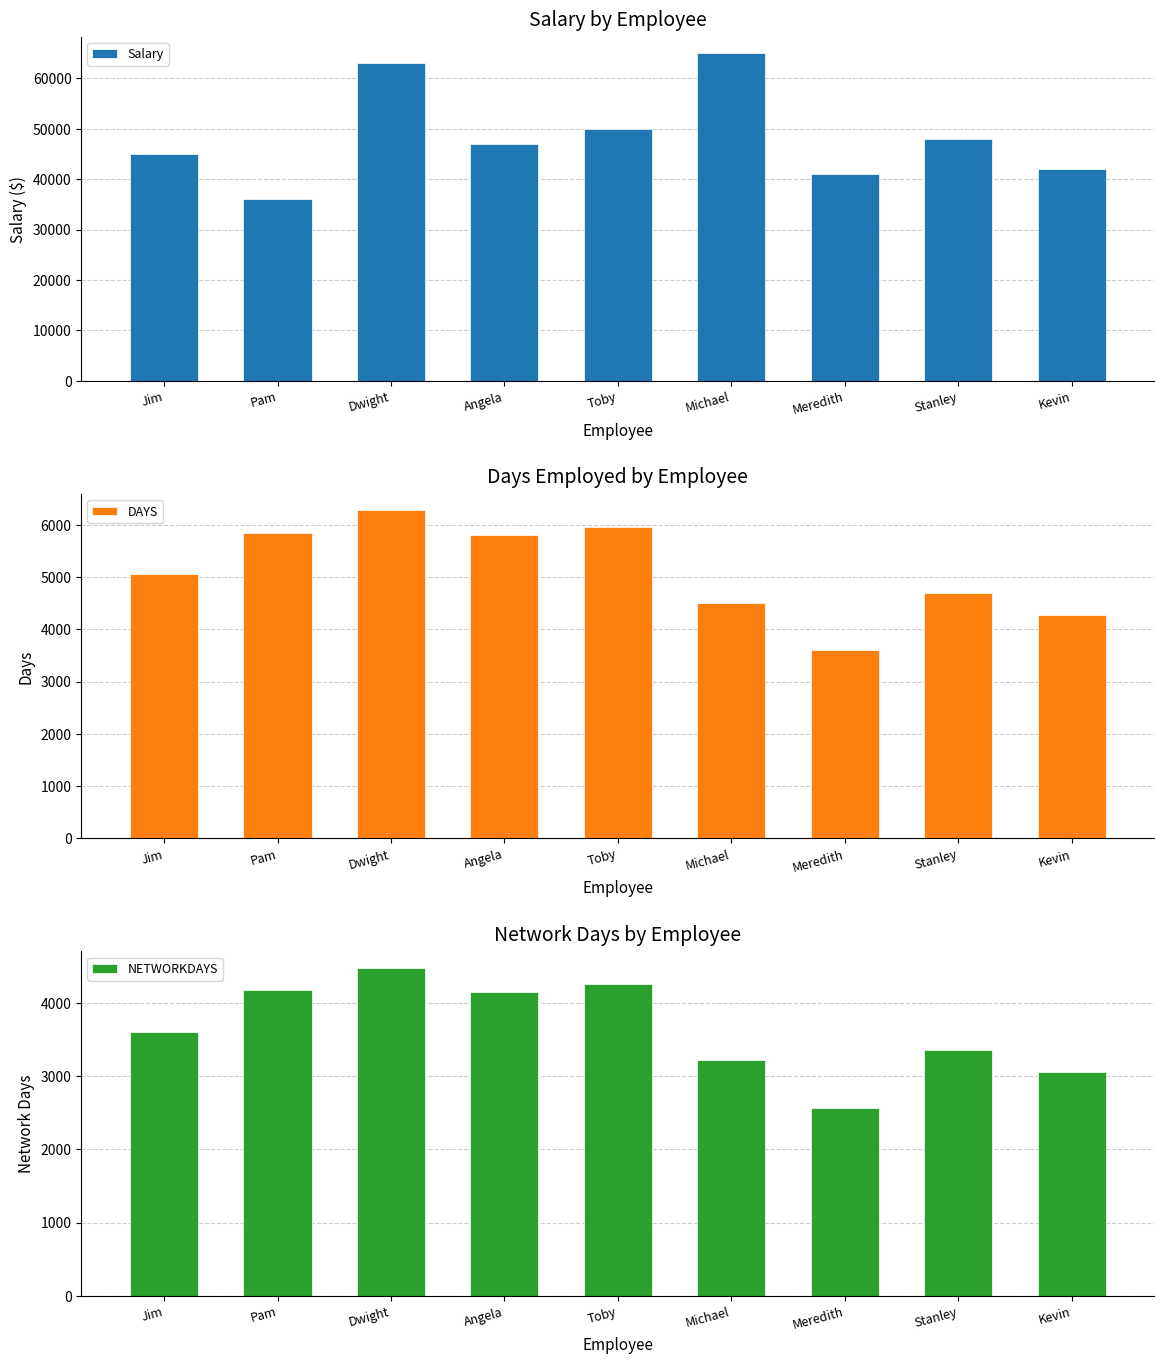

What is the difference between the Salary values at Toby and Michael?

15000